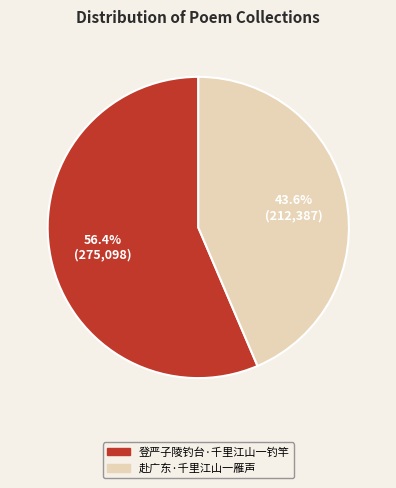

To the nearest percent, what is the difference between the largest and smallest slice percentages?

13%